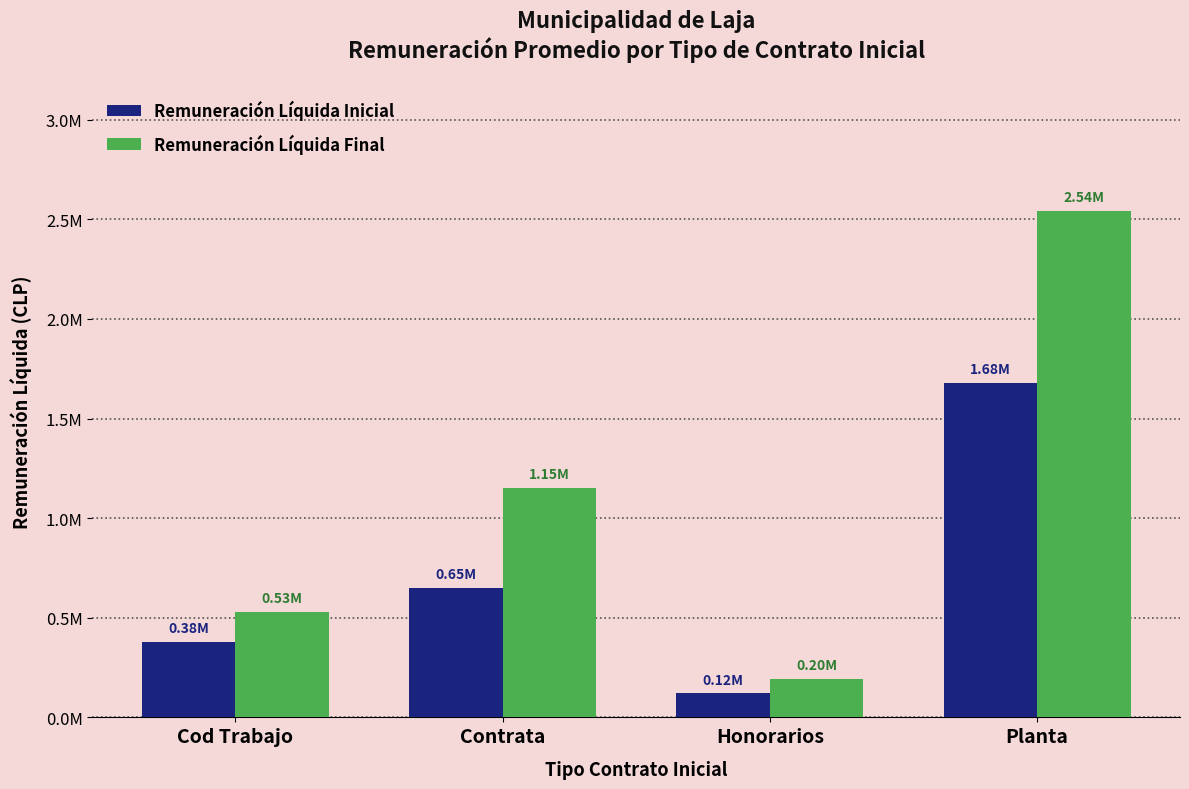

Rank the series at Planta from highest to lowest value.

Remuneración Líquida Final, Remuneración Líquida Inicial